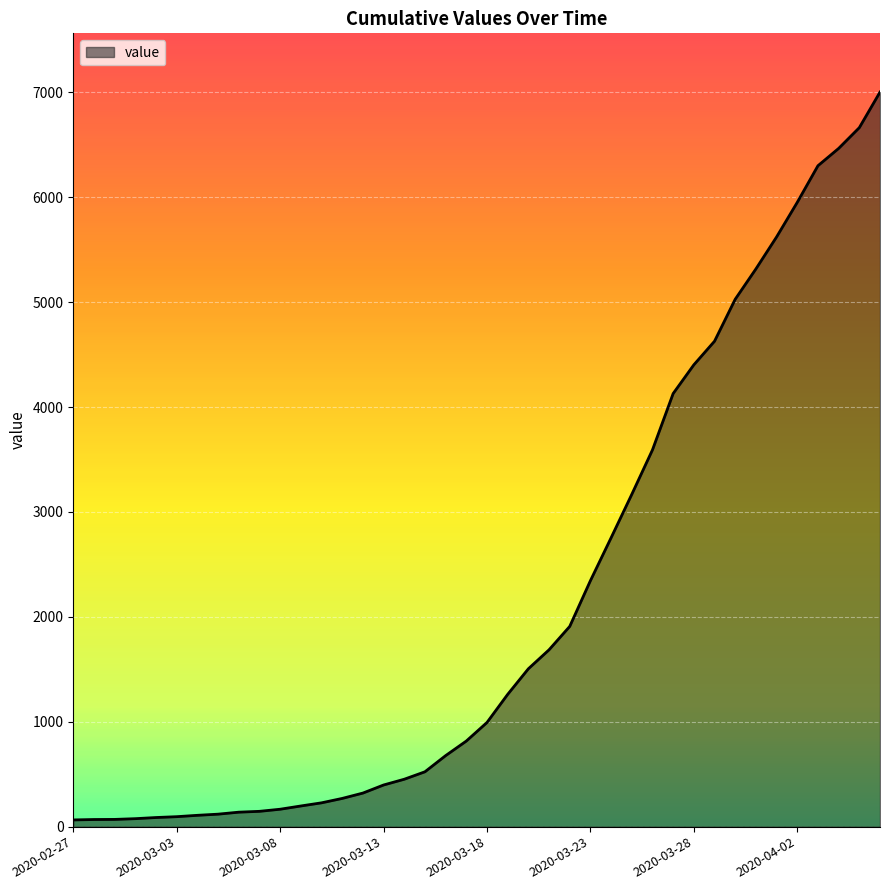

What is the greatest value displayed?

7003